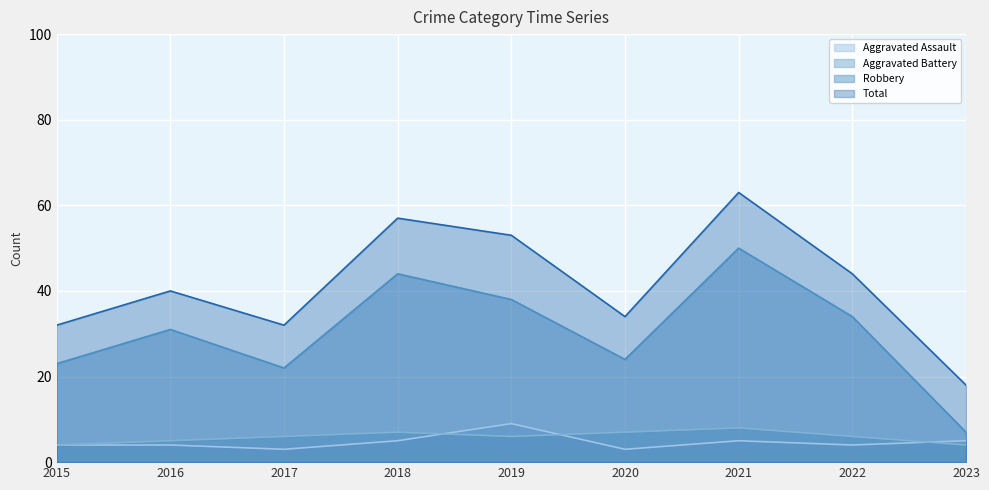

What is the average value of the Robbery series?

30